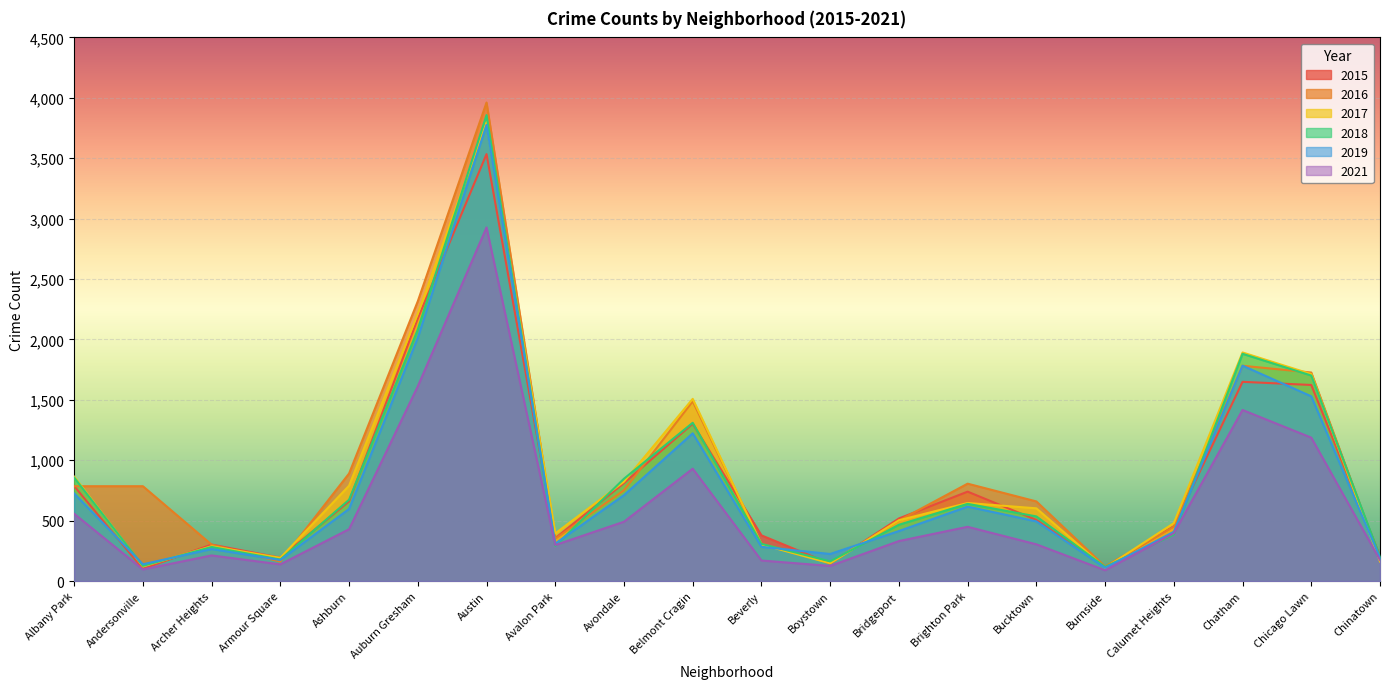

What is the difference between the maximum and minimum values in the 2018 series?

3740